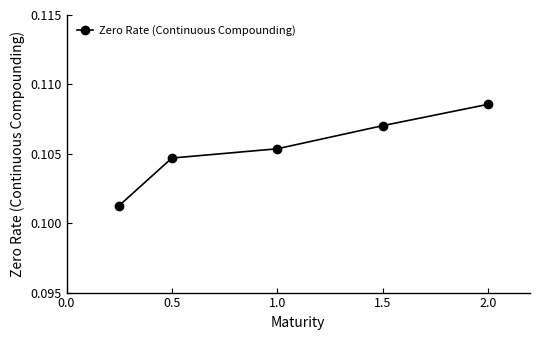

True or false: the data has more than 0 interior local peaks.

False